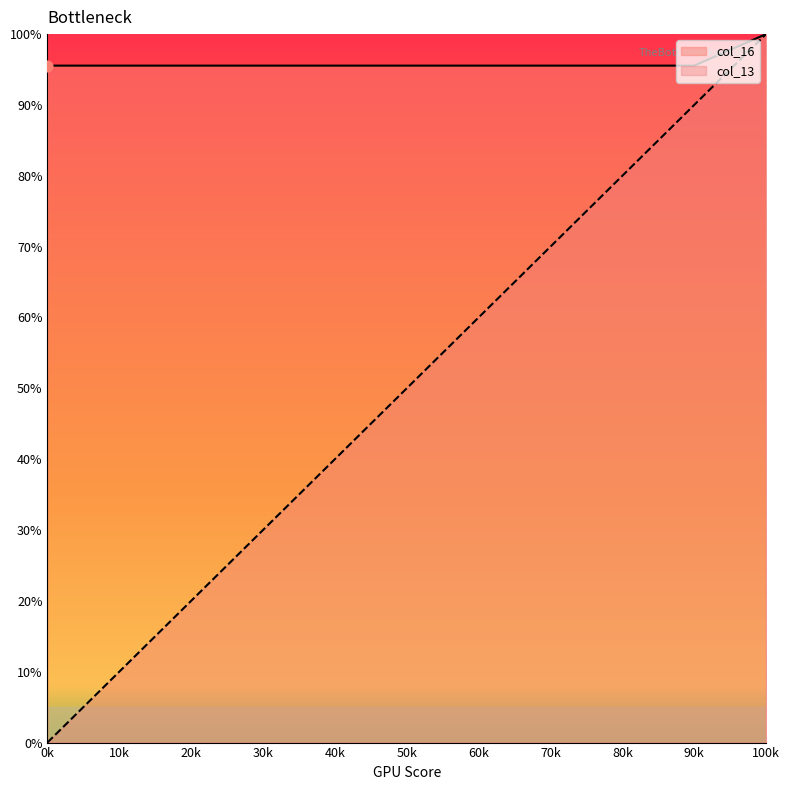

What are all the series names shown in the legend?

col_16, col_13